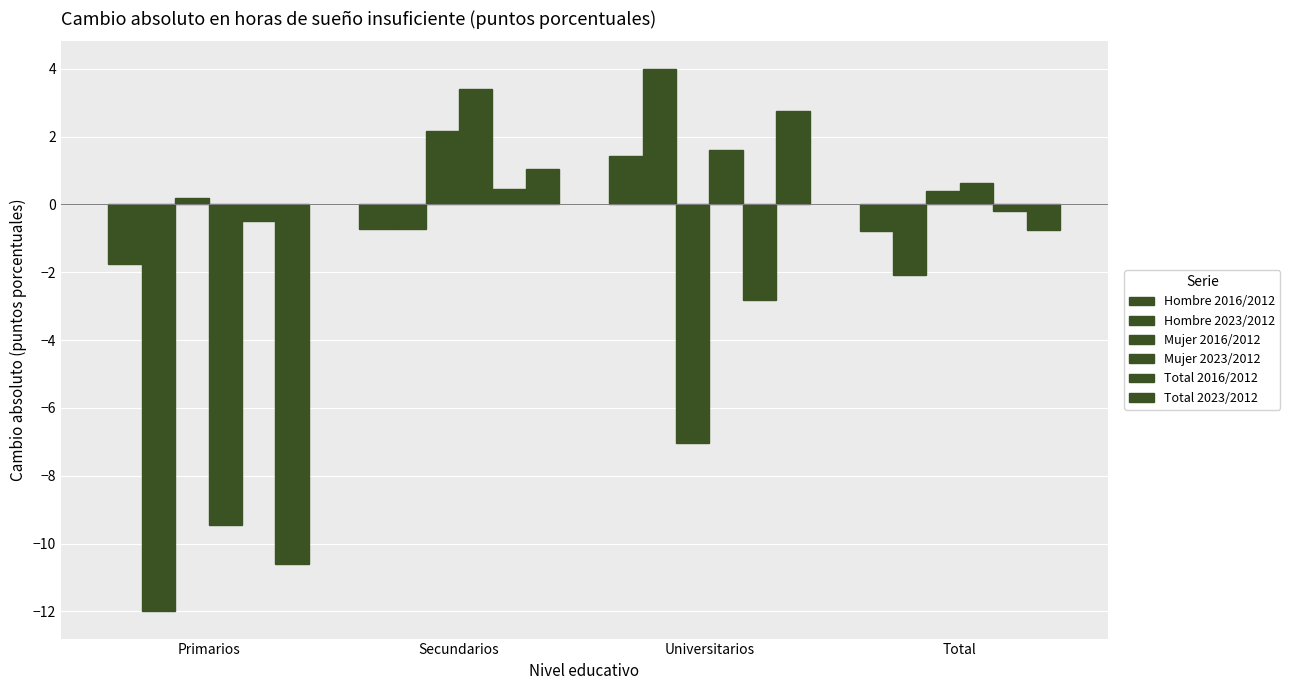

How many values in Mujer 2016/2012 are above zero?

3